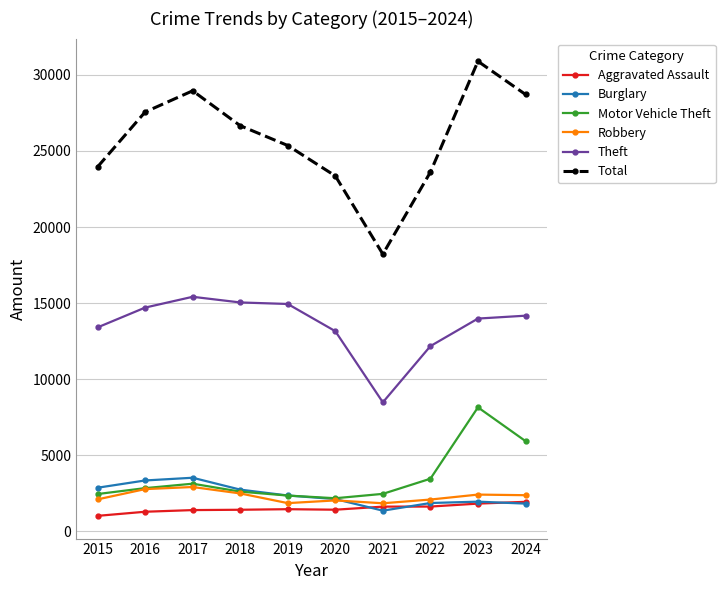

True or false: Motor Vehicle Theft and Aggravated Assault intersect in this chart.

False